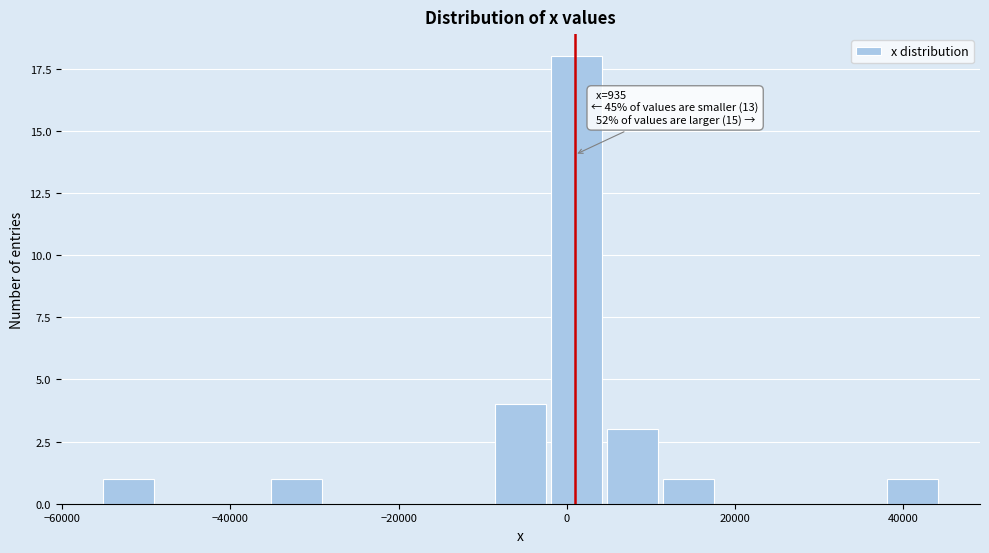

Read against the x-axis, roughly where is the centre of the tallest bar?

2000